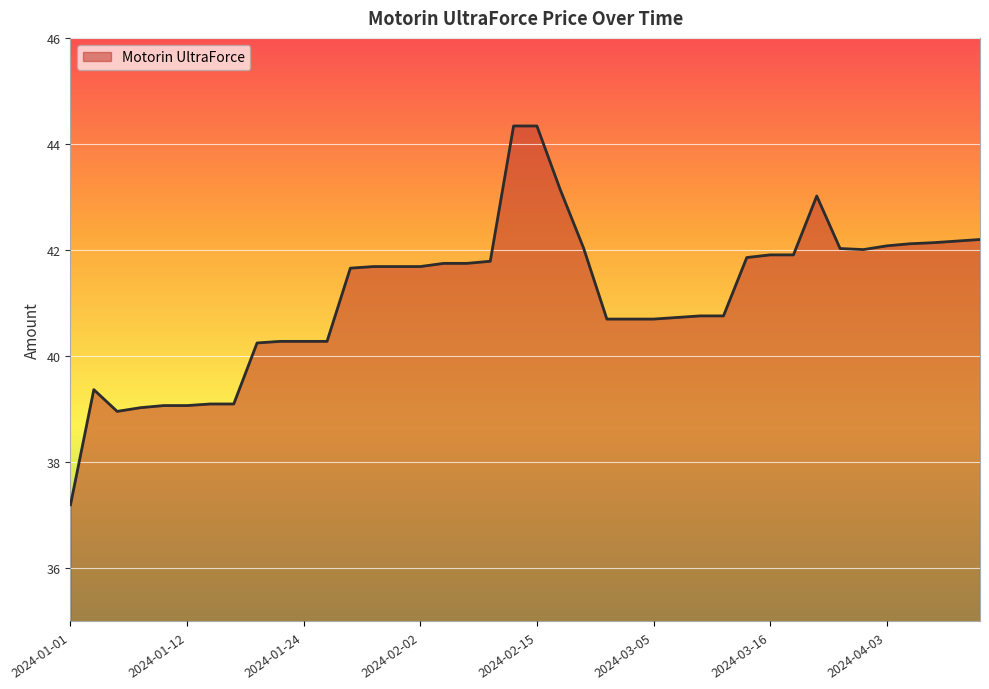

What is the minimum value shown in the chart?

37.2